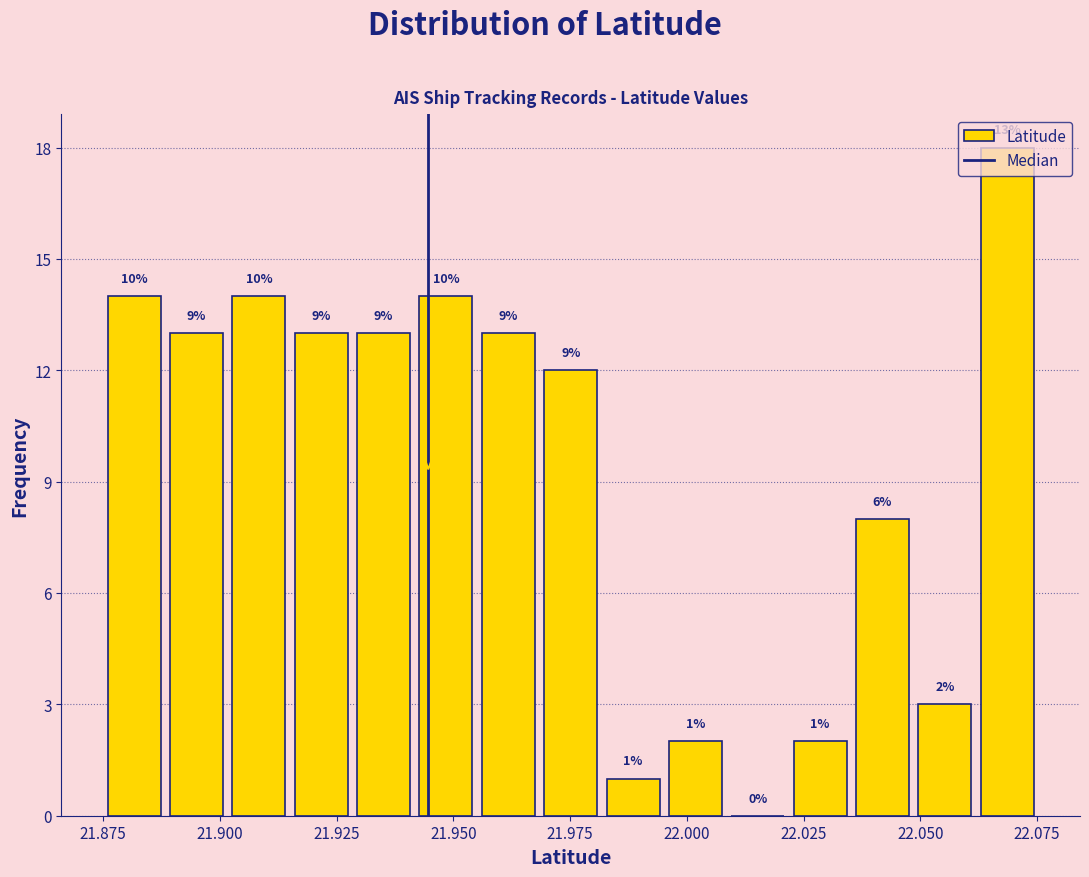

Around what value on the x-axis is the tallest bar? Give the approximate position of its centre, as read against the axis.

22.070